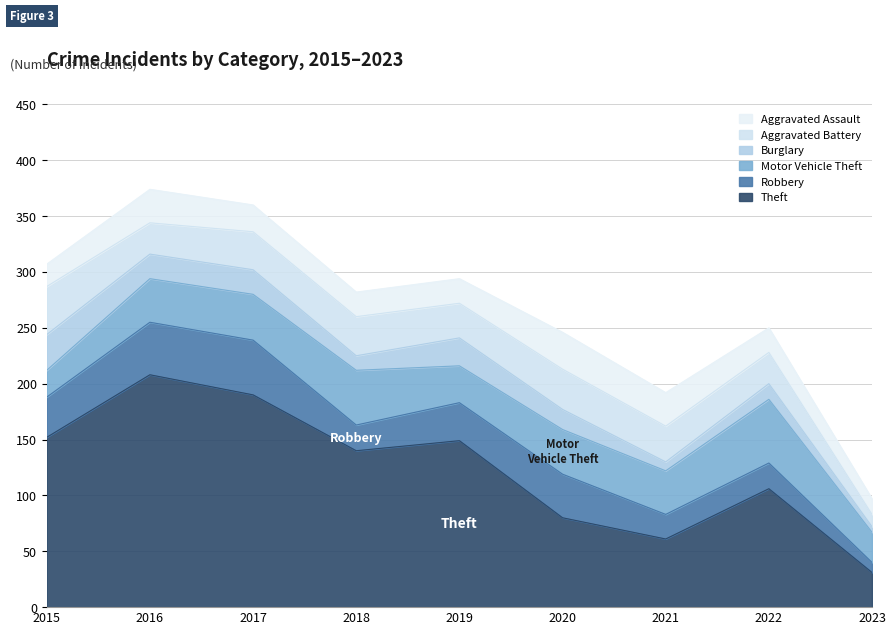

Read the Motor Vehicle Theft value at 2016, to the nearest 10.

40